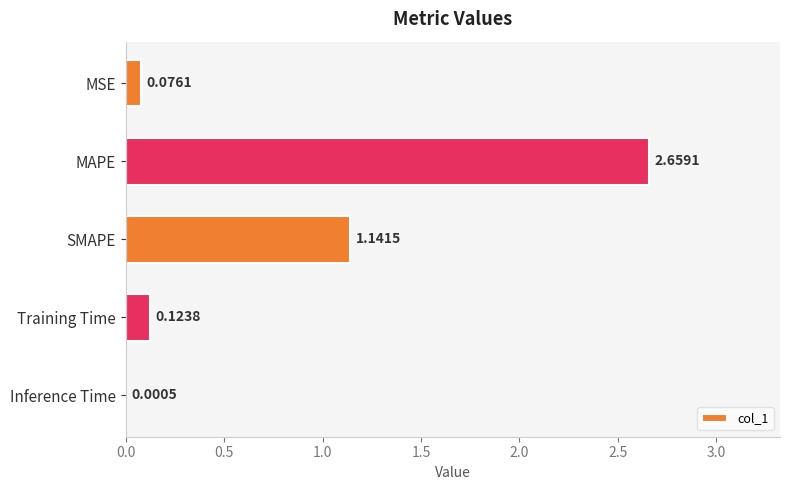

Which has a higher value, SMAPE or MAPE?

MAPE